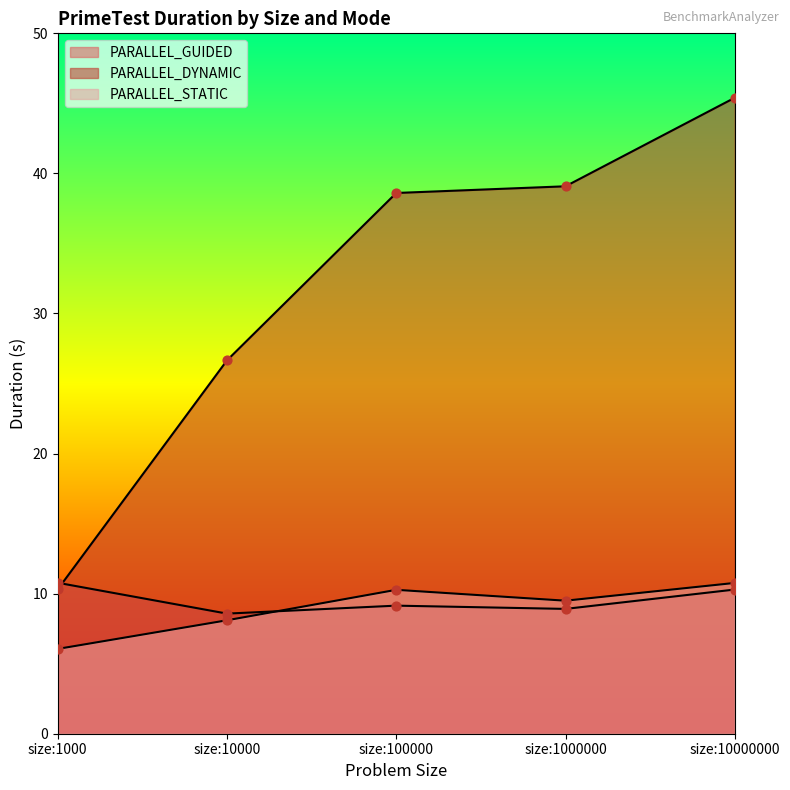

What are all the series names shown in the legend?

PARALLEL_GUIDED, PARALLEL_DYNAMIC, PARALLEL_STATIC